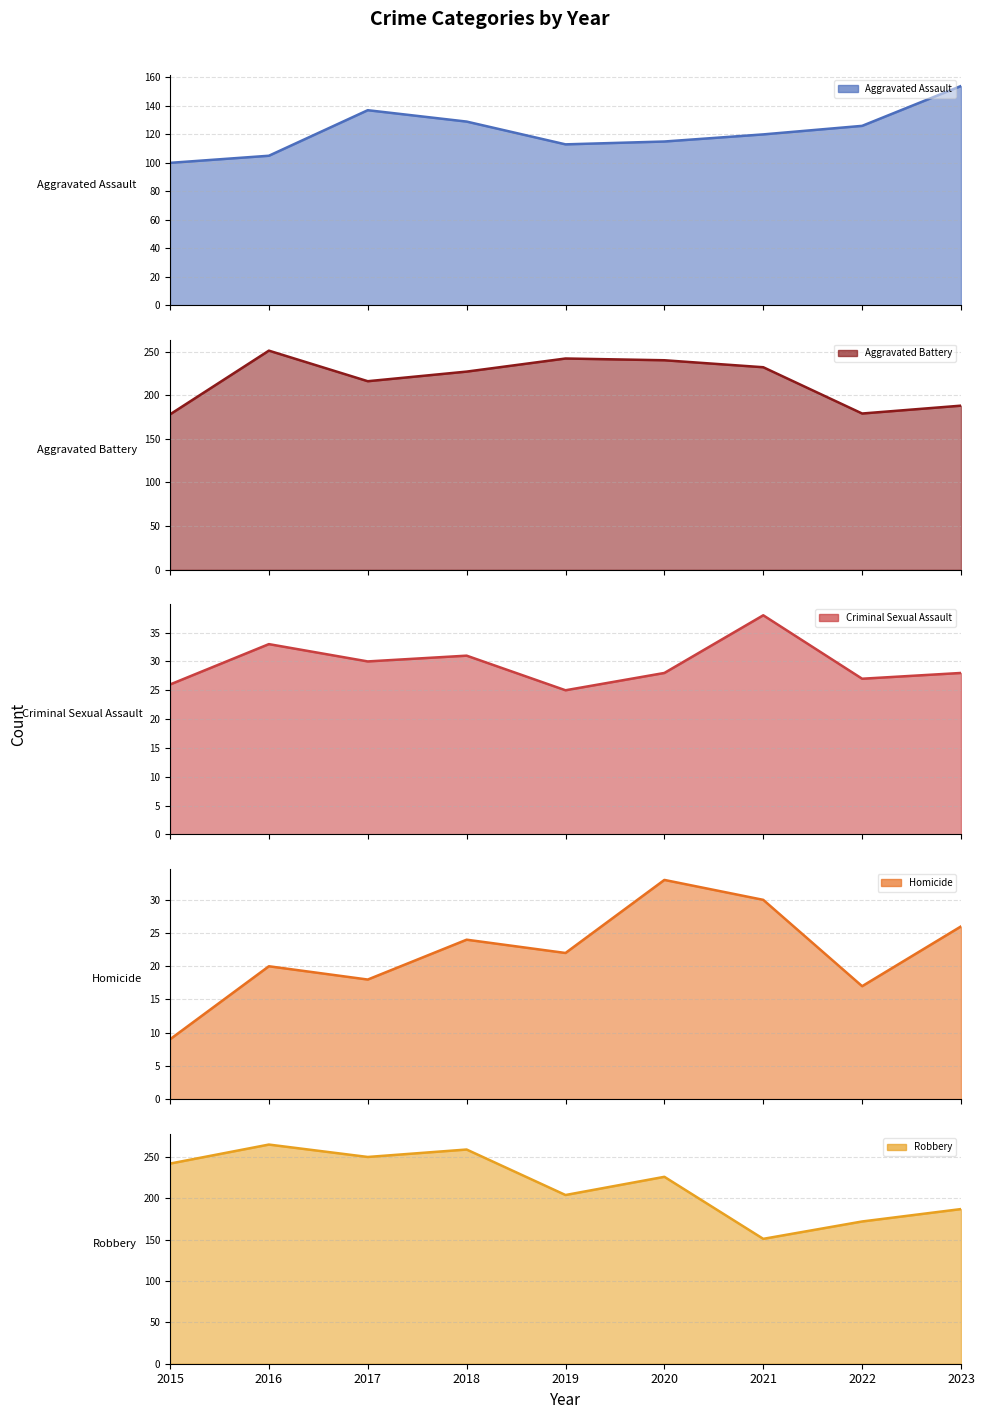

Is it true that the value at 2022 is 126?

True